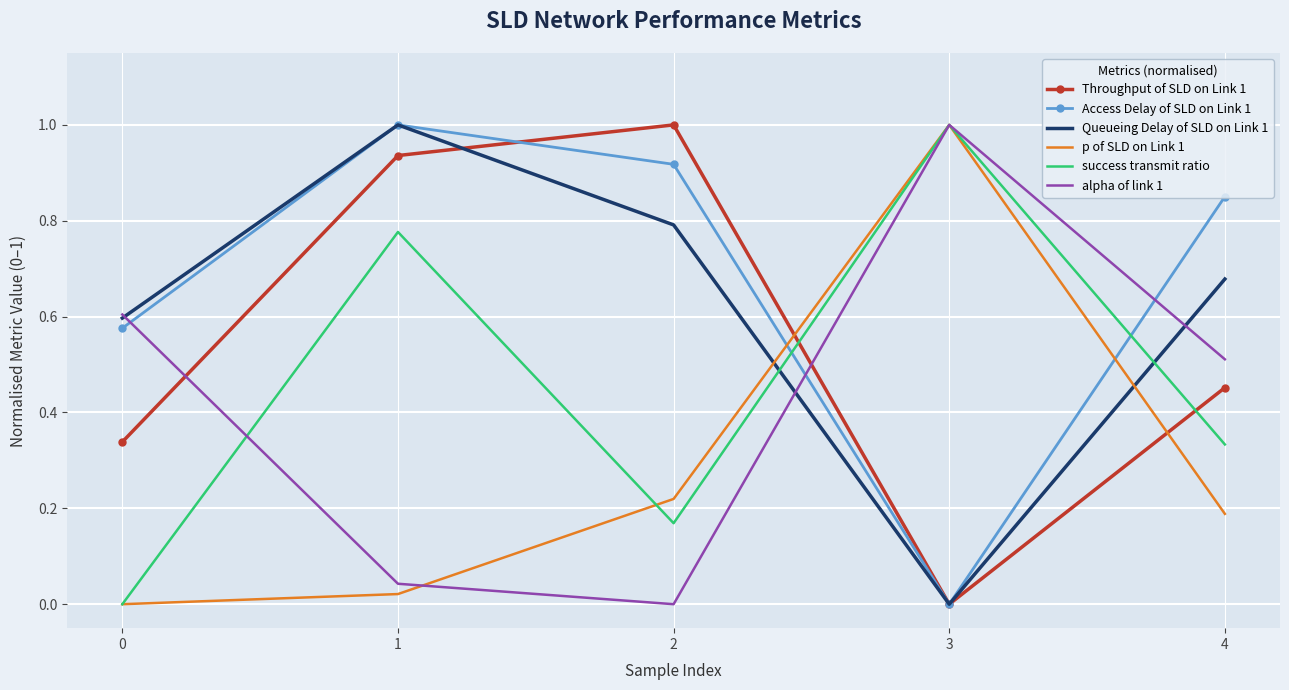

At 4, list the series in order from smallest to largest.

p of SLD on Link 1, success transmit ratio, Throughput of SLD on Link 1, alpha of link 1, Queueing Delay of SLD on Link 1, Access Delay of SLD on Link 1